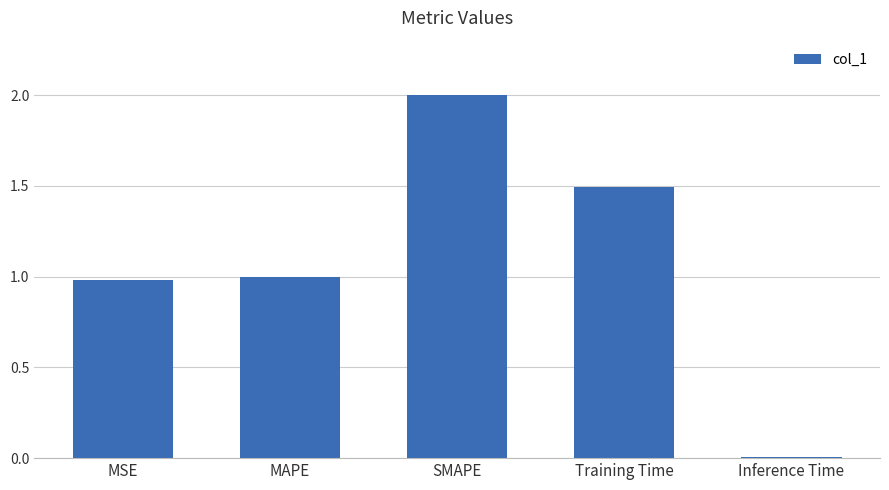

Does the chart contain stacked bars?

No